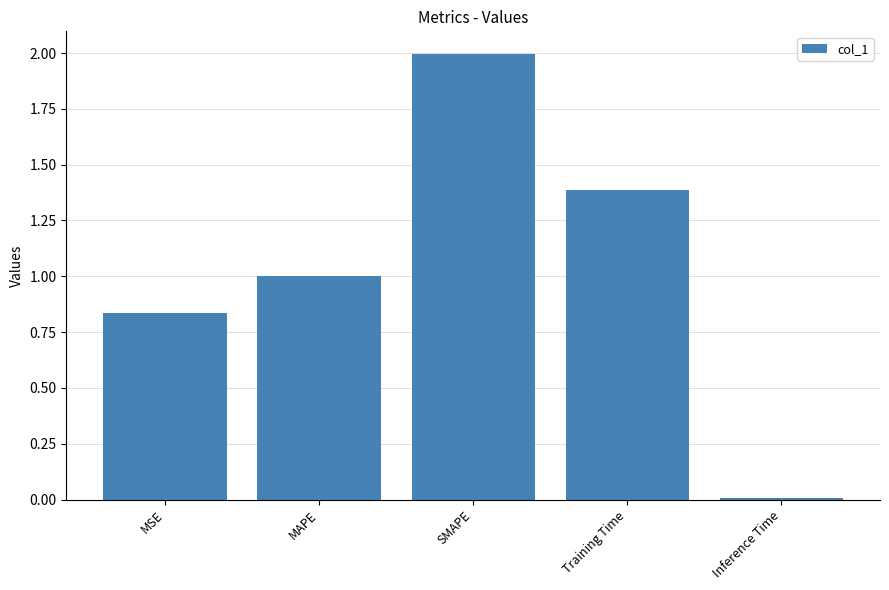

The value at Inference Time is 0.0. True or false?

True